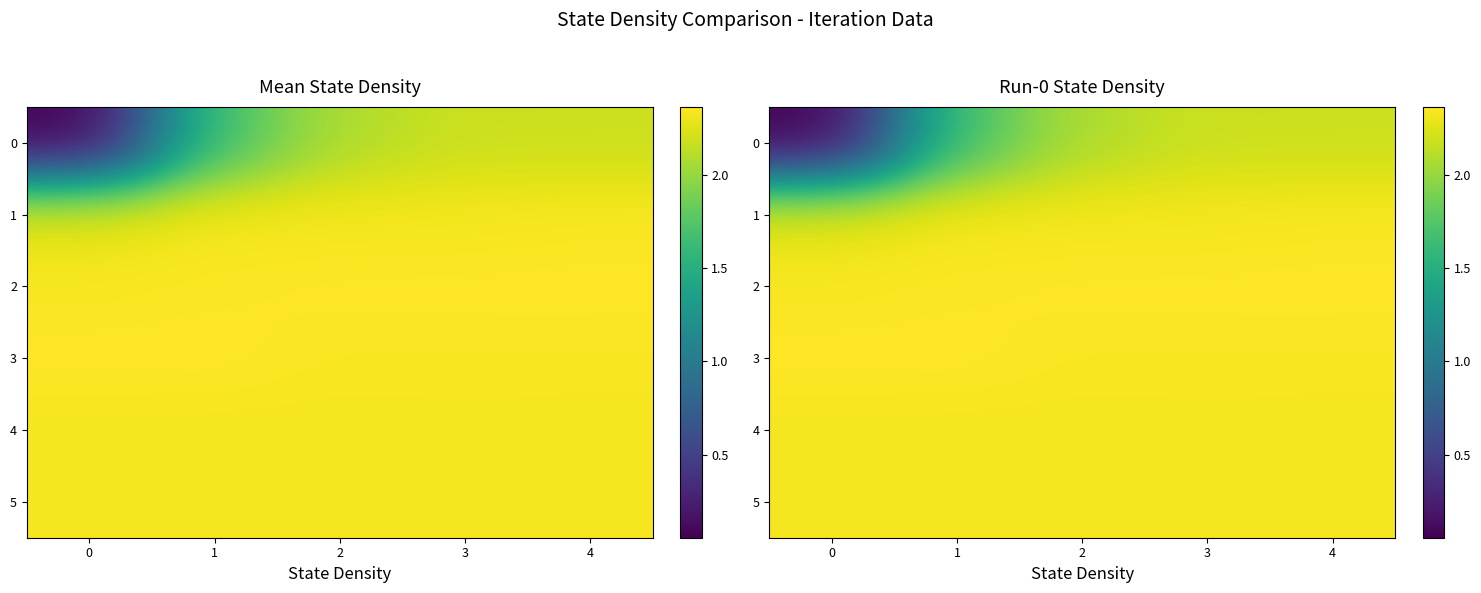

Rank the series at 3 from highest to lowest value.

2, 3, 5, 4, 1, 0